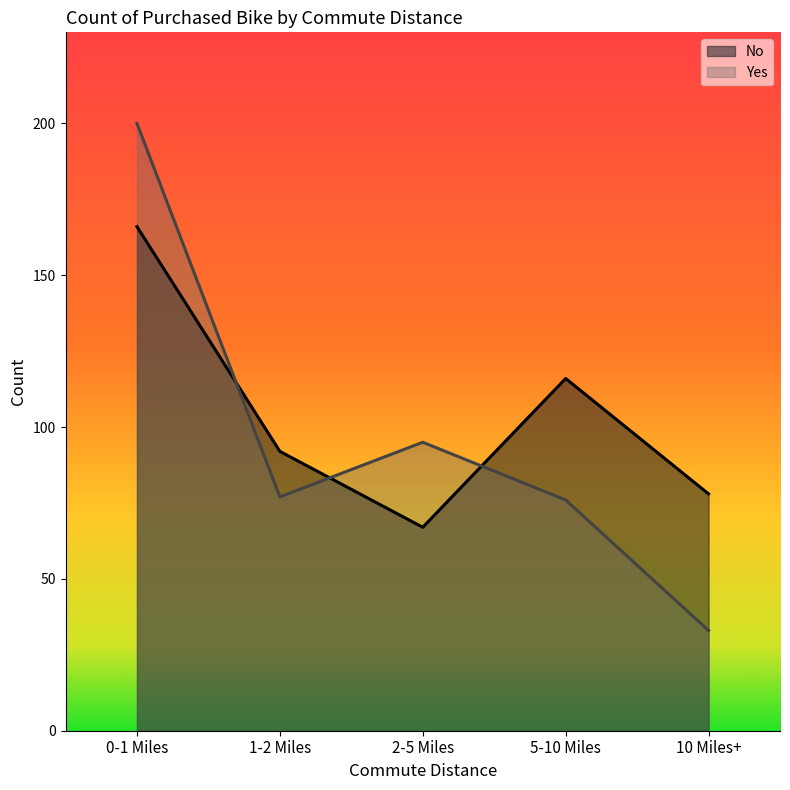

True or false: No has more than 1 points higher than both neighbors.

False